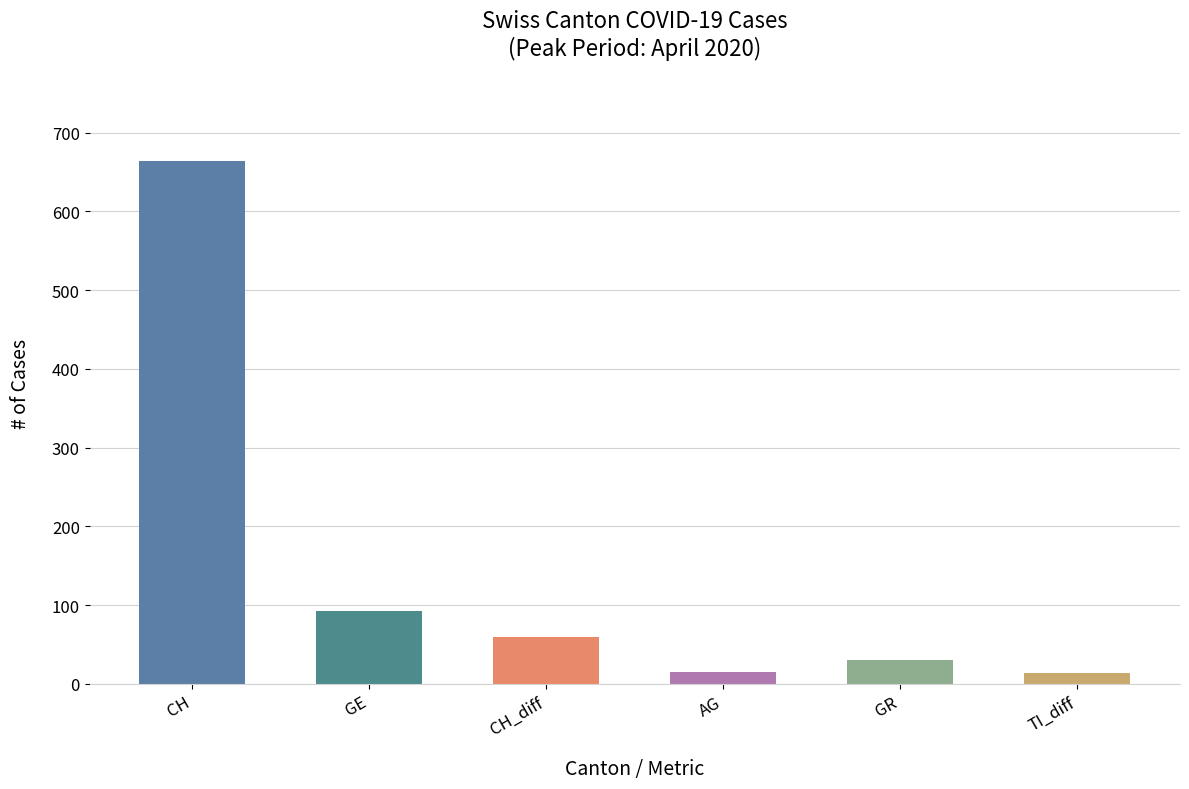

Which series has the widest spread of values?

CH